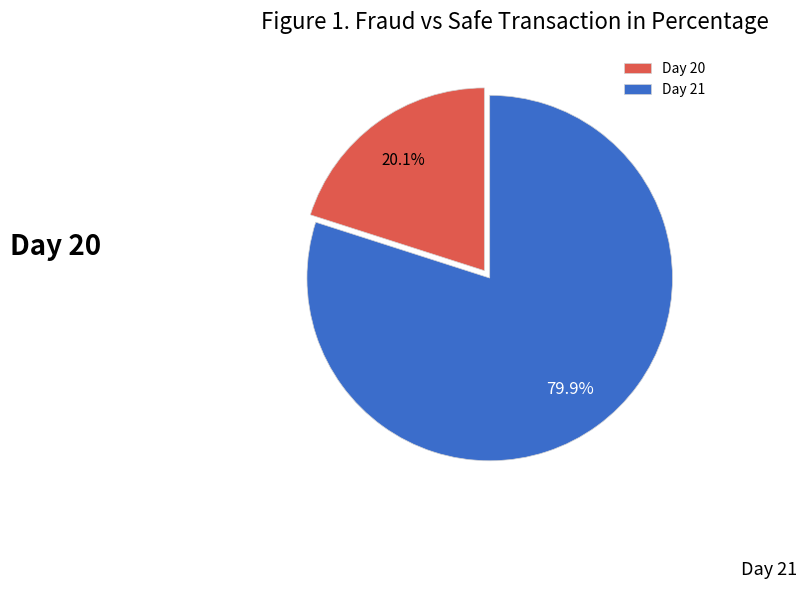

Which has a higher value, Day 20 or Day 21?

Day 21